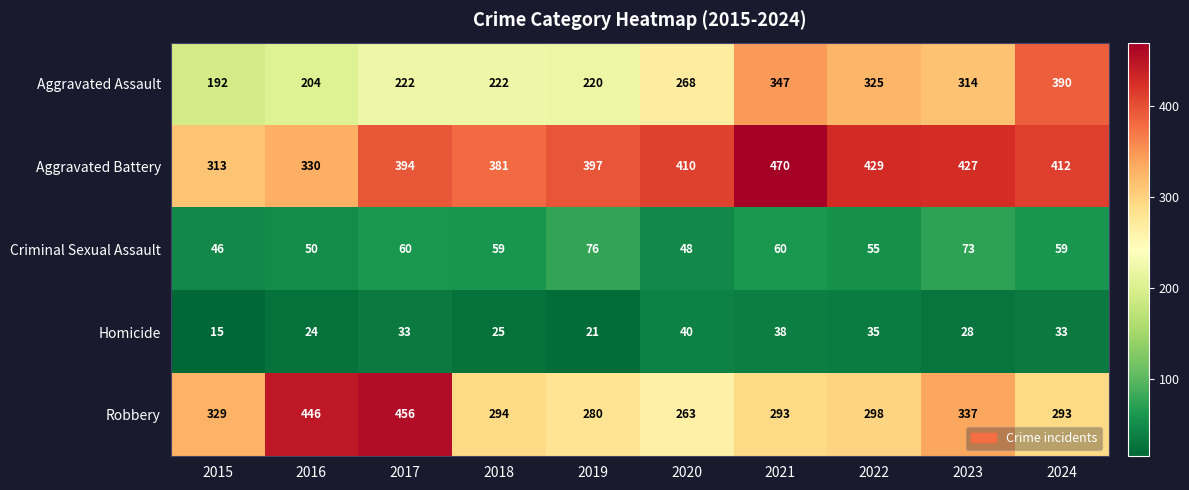

The Criminal Sexual Assault series shows 73 at 2023. True or false?

True